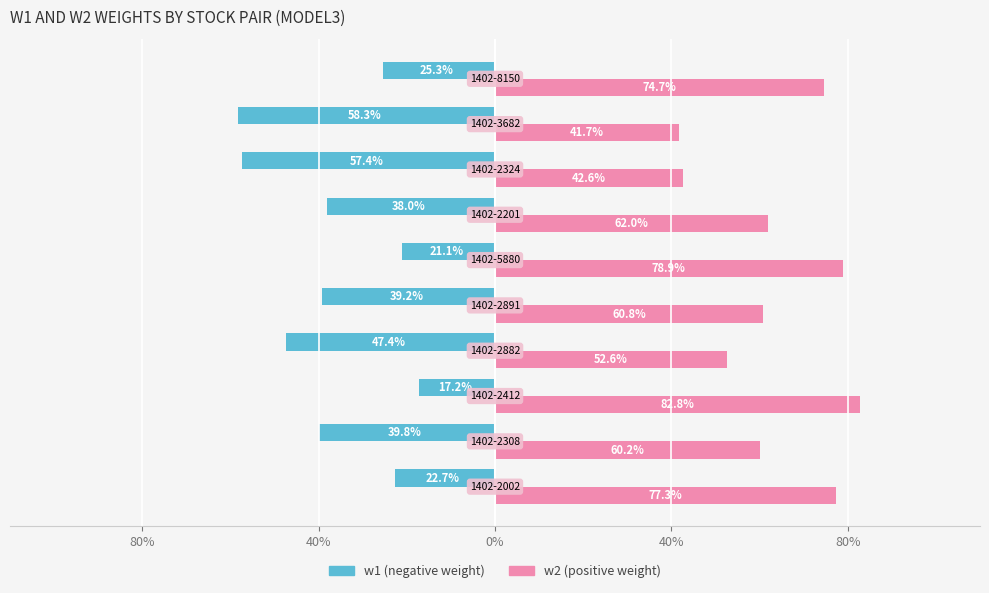

The w2 series shows 0.3 at 40%. True or false?

False